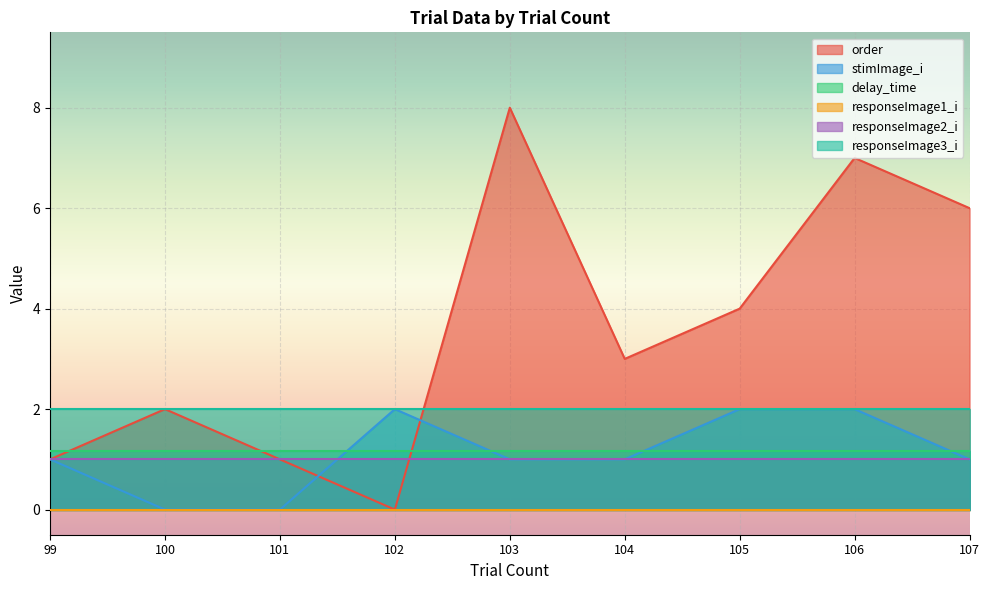

True or false: responseImage3_i has a value of 3.1 at 107.

False